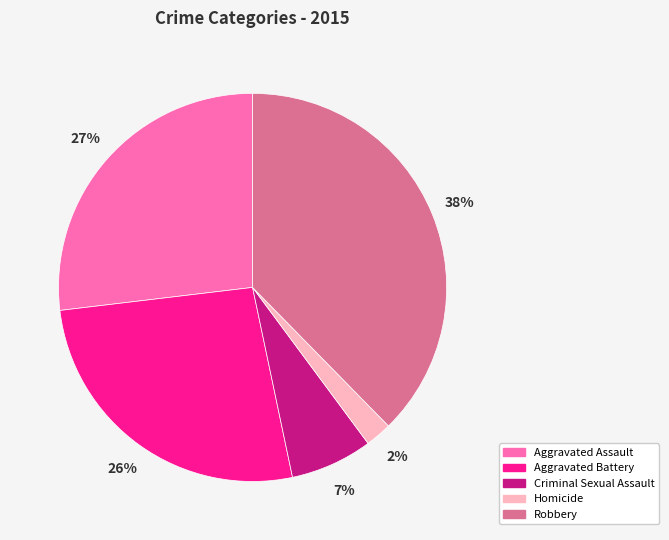

To the nearest percent, what is the average slice percentage?

20%